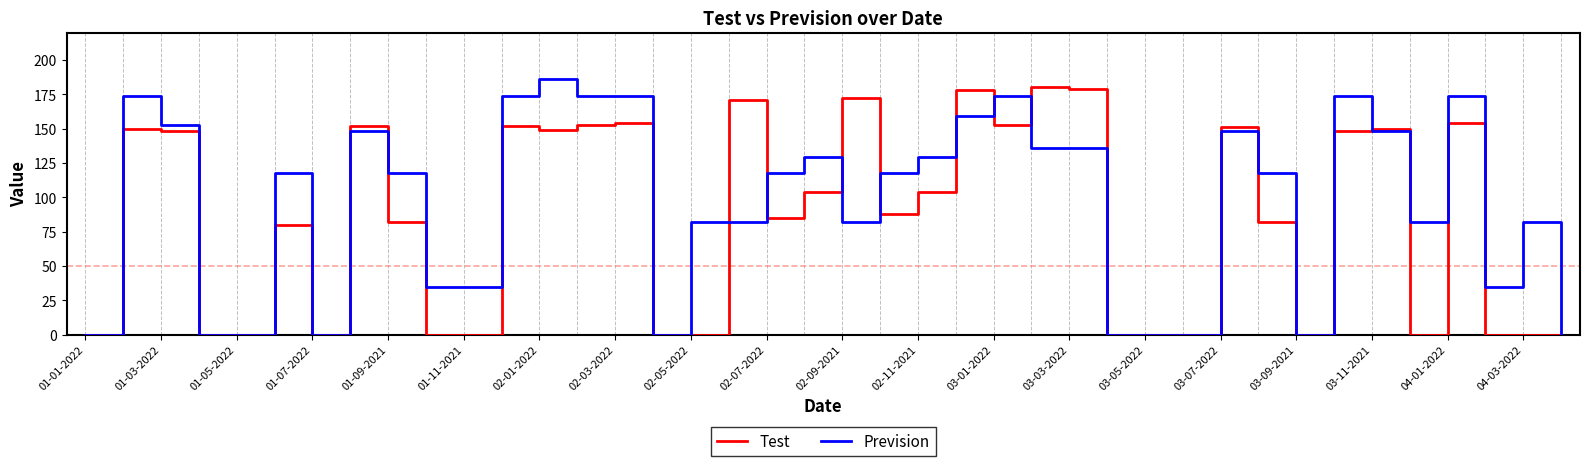

Which series has the largest total across all categories?

Prevision